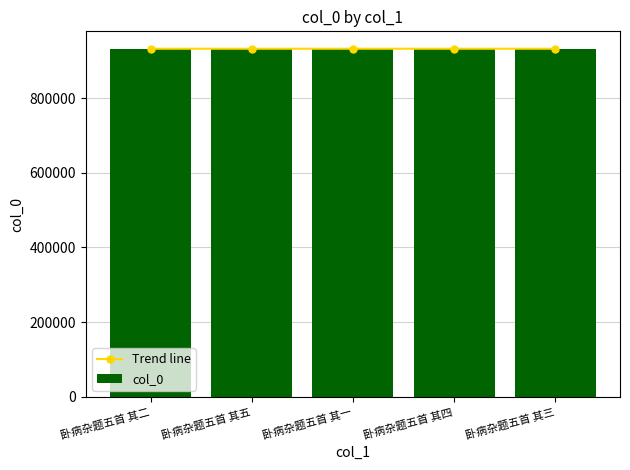

Between 卧病杂题五首 其四 and 卧病杂题五首 其一, which is larger?

卧病杂题五首 其一